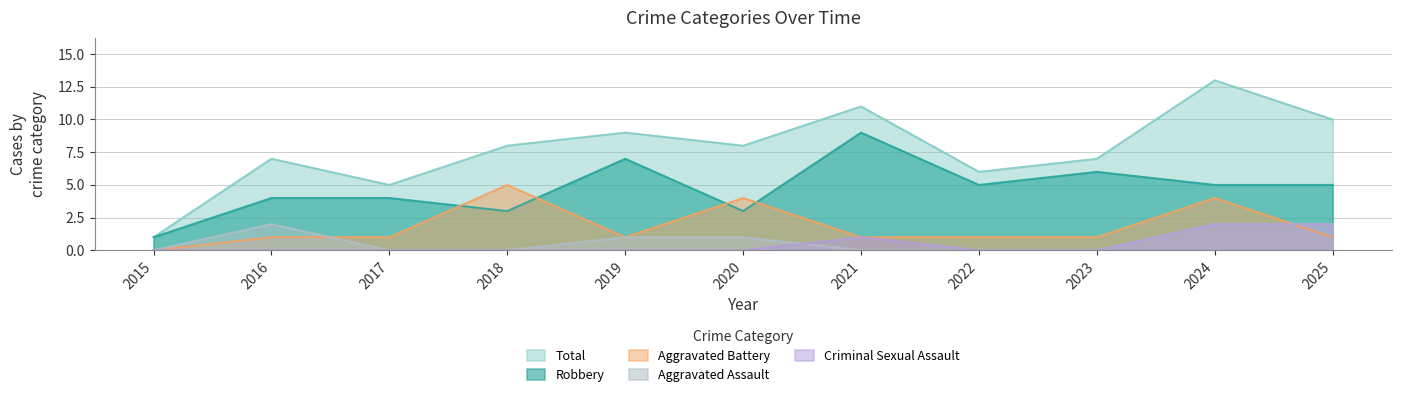

Reading left to right, list all the values displayed in this chart.

Aggravated Assault: 0	2	0	0	1	1	0	0	0	2	2
Aggravated Battery: 0	1	1	5	1	4	1	1	1	4	1
Criminal Sexual Assault: 0	0	0	0	0	0	1	0	0	2	2
Robbery: 1	4	4	3	7	3	9	5	6	5	5
Total: 1	7	5	8	9	8	11	6	7	13	10